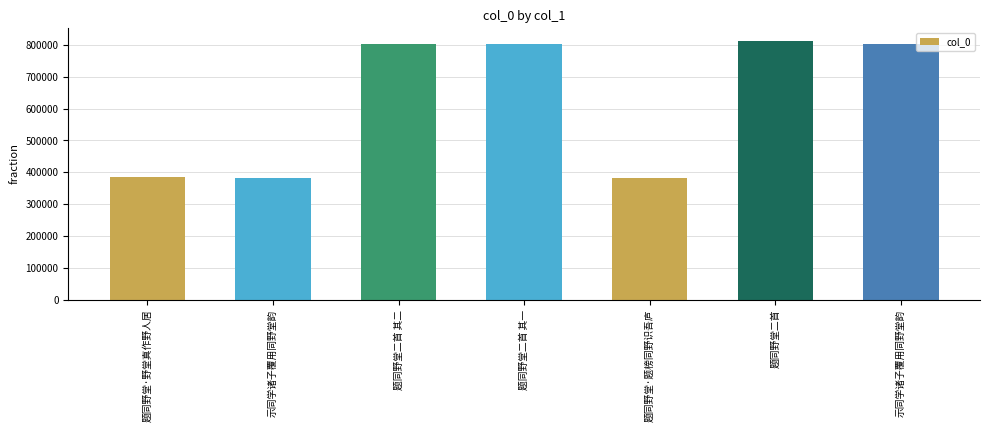

Which has a higher value, 题同野堂·题榜同野识吾庐 or 题同野堂二首?

题同野堂二首